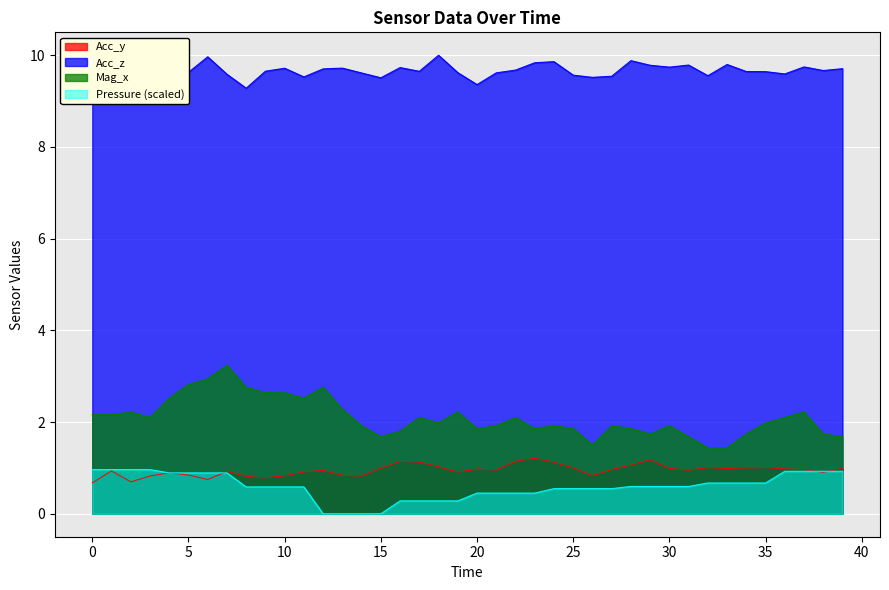

What is the total value across all series at 5?

14.2